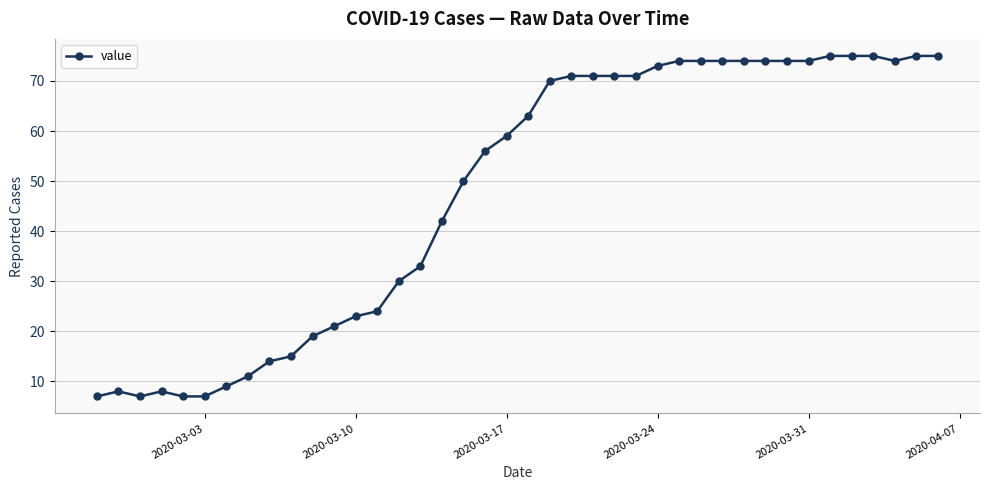

What is the smallest value displayed?

7